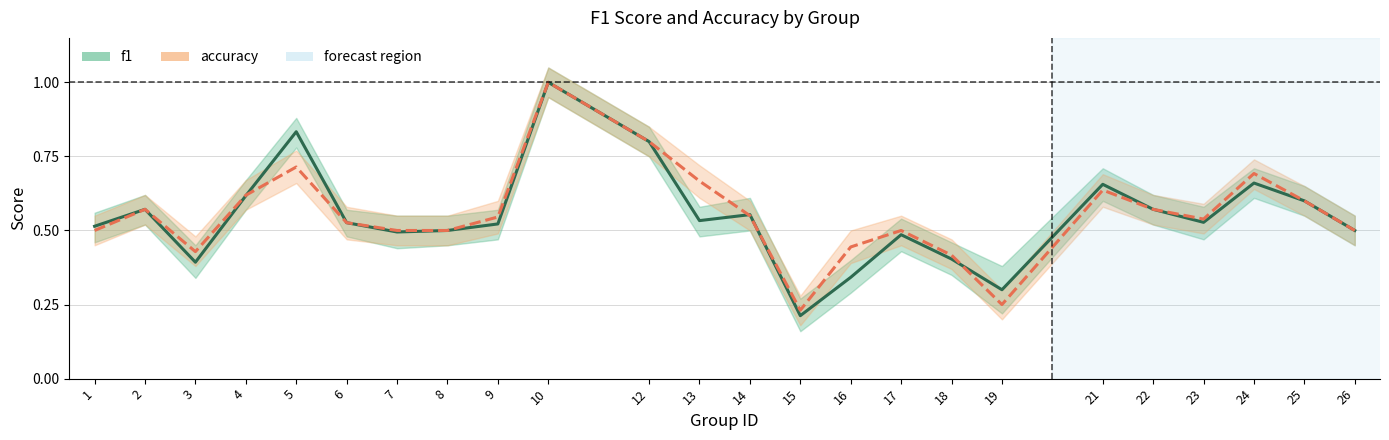

What is the difference between the second highest and second lowest values in the accuracy series?

0.6